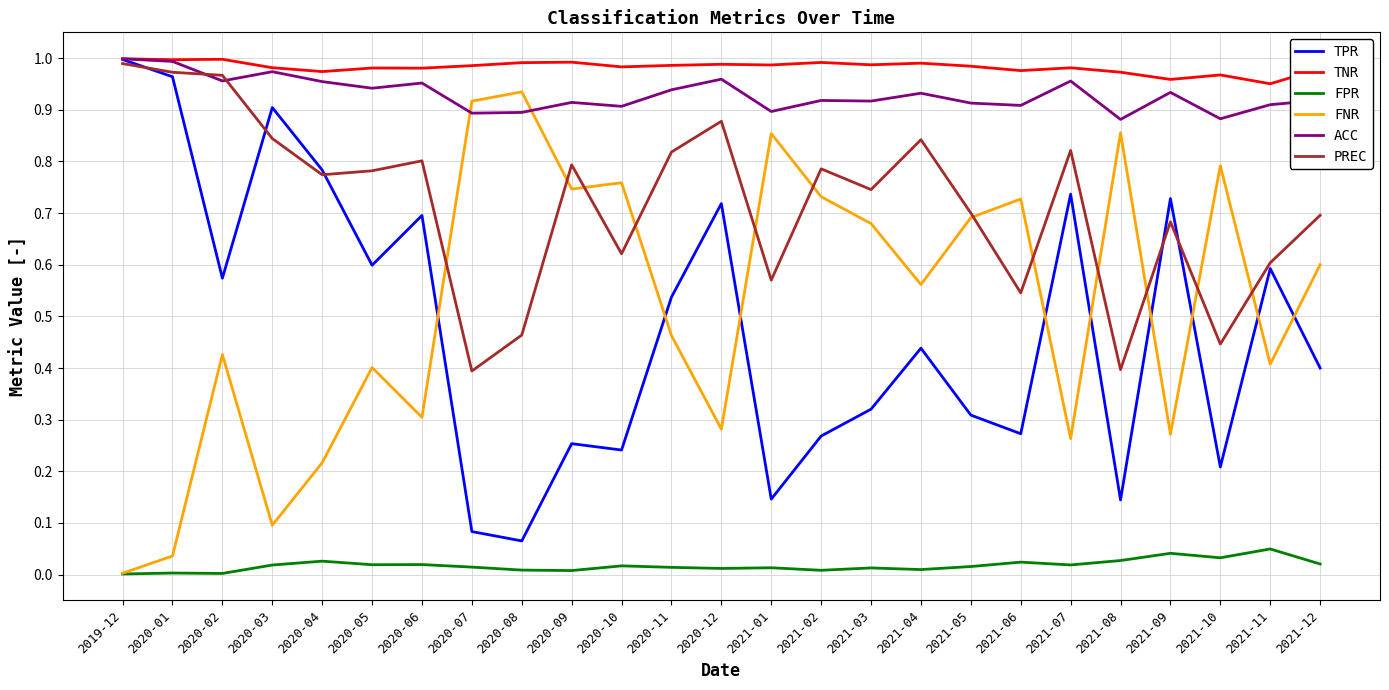

The ACC series shows 0.9 at 2020-09. True or false?

True